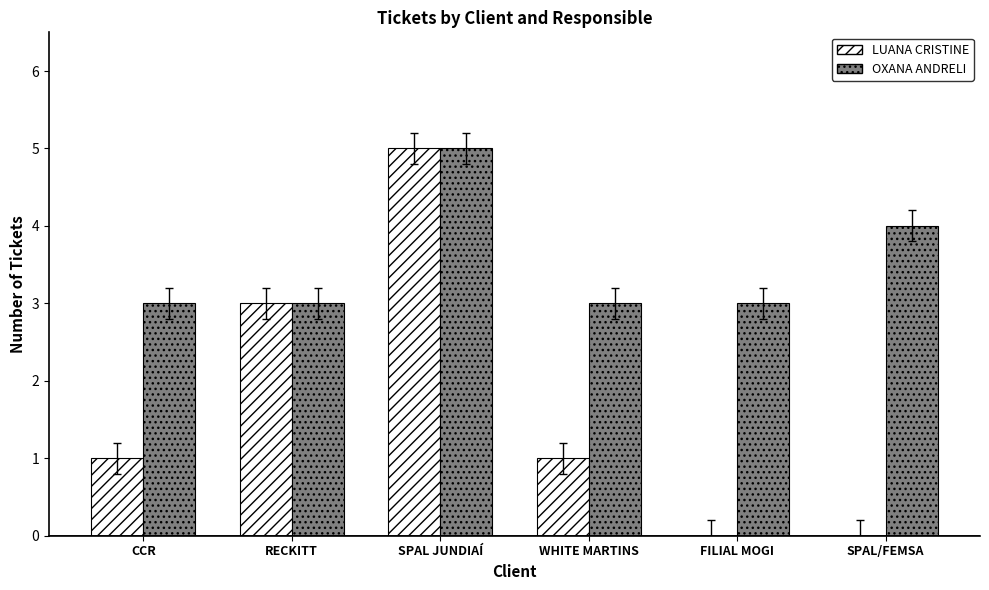

What is the spread (max minus min) of values at WHITE MARTINS?

2